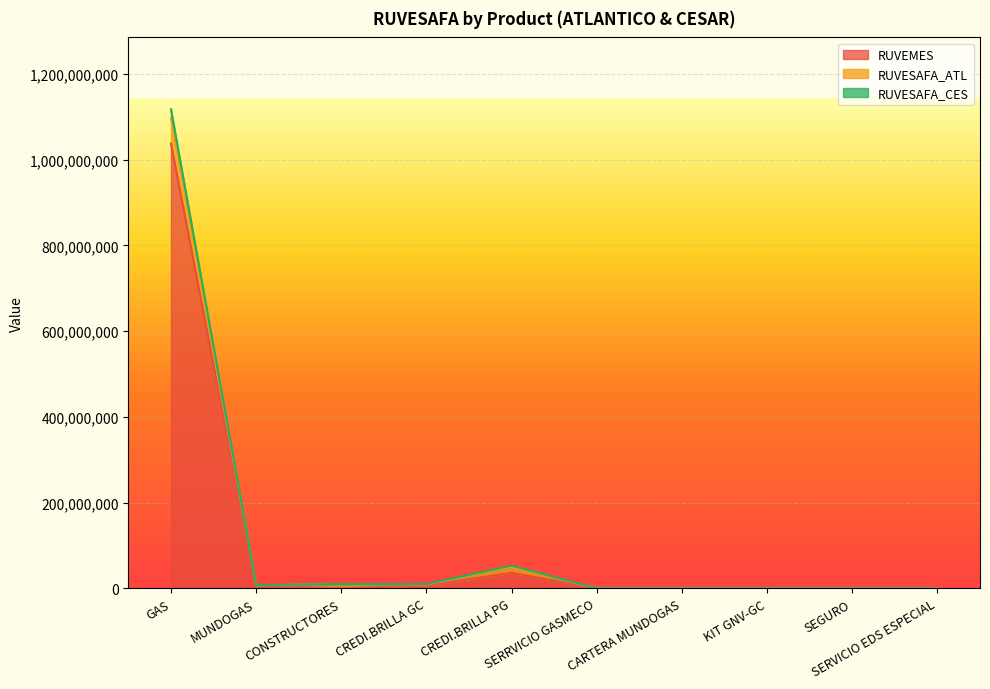

What is the sum of the RUVEMES values at GAS and KIT GNV-GC?

1037207728